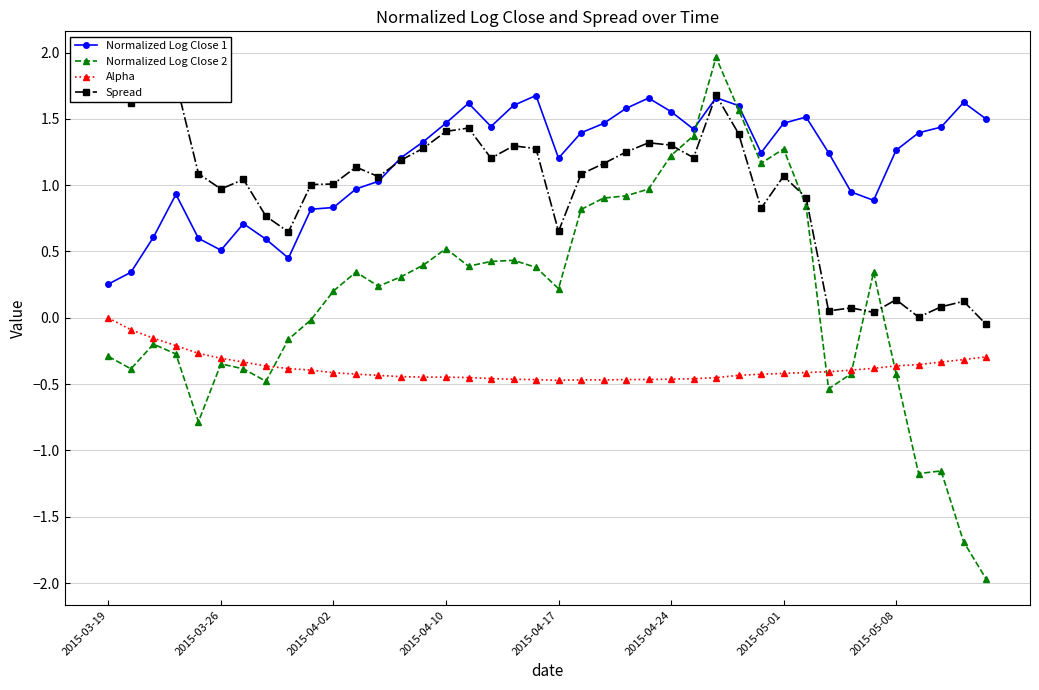

The value of Alpha at 2015-04-02 is -0.4. True or false?

True